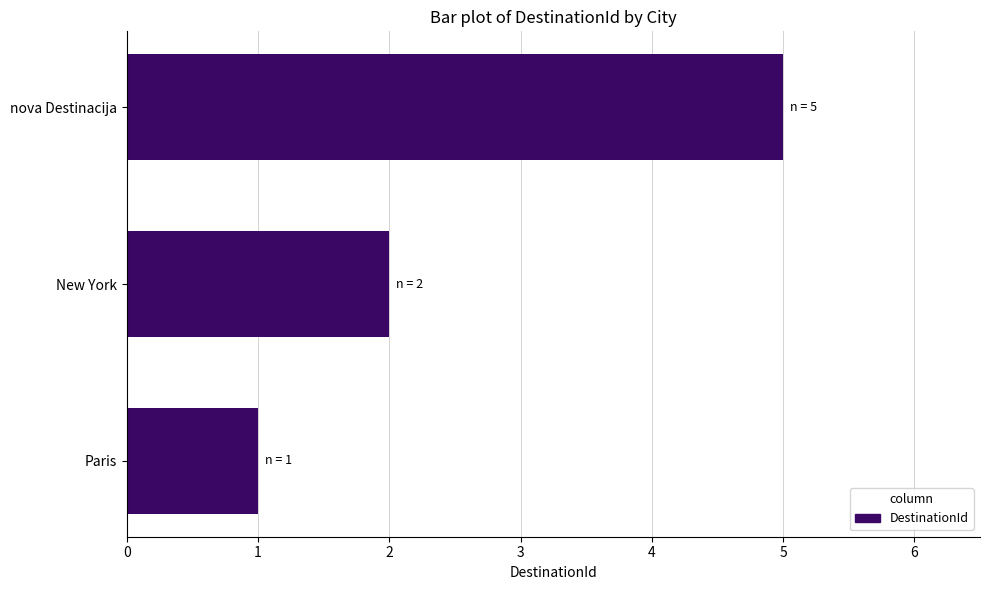

Rank the categories by value from lowest to highest.

Paris, New York, nova Destinacija